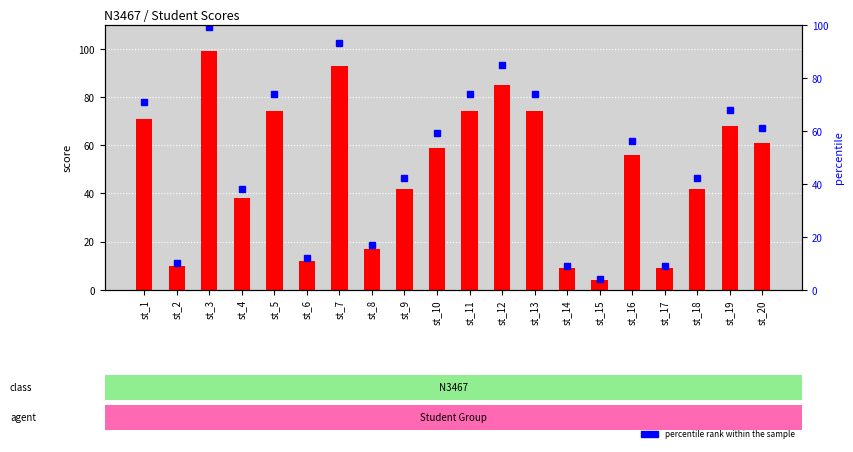

What is the total value across all series at st_9?

84